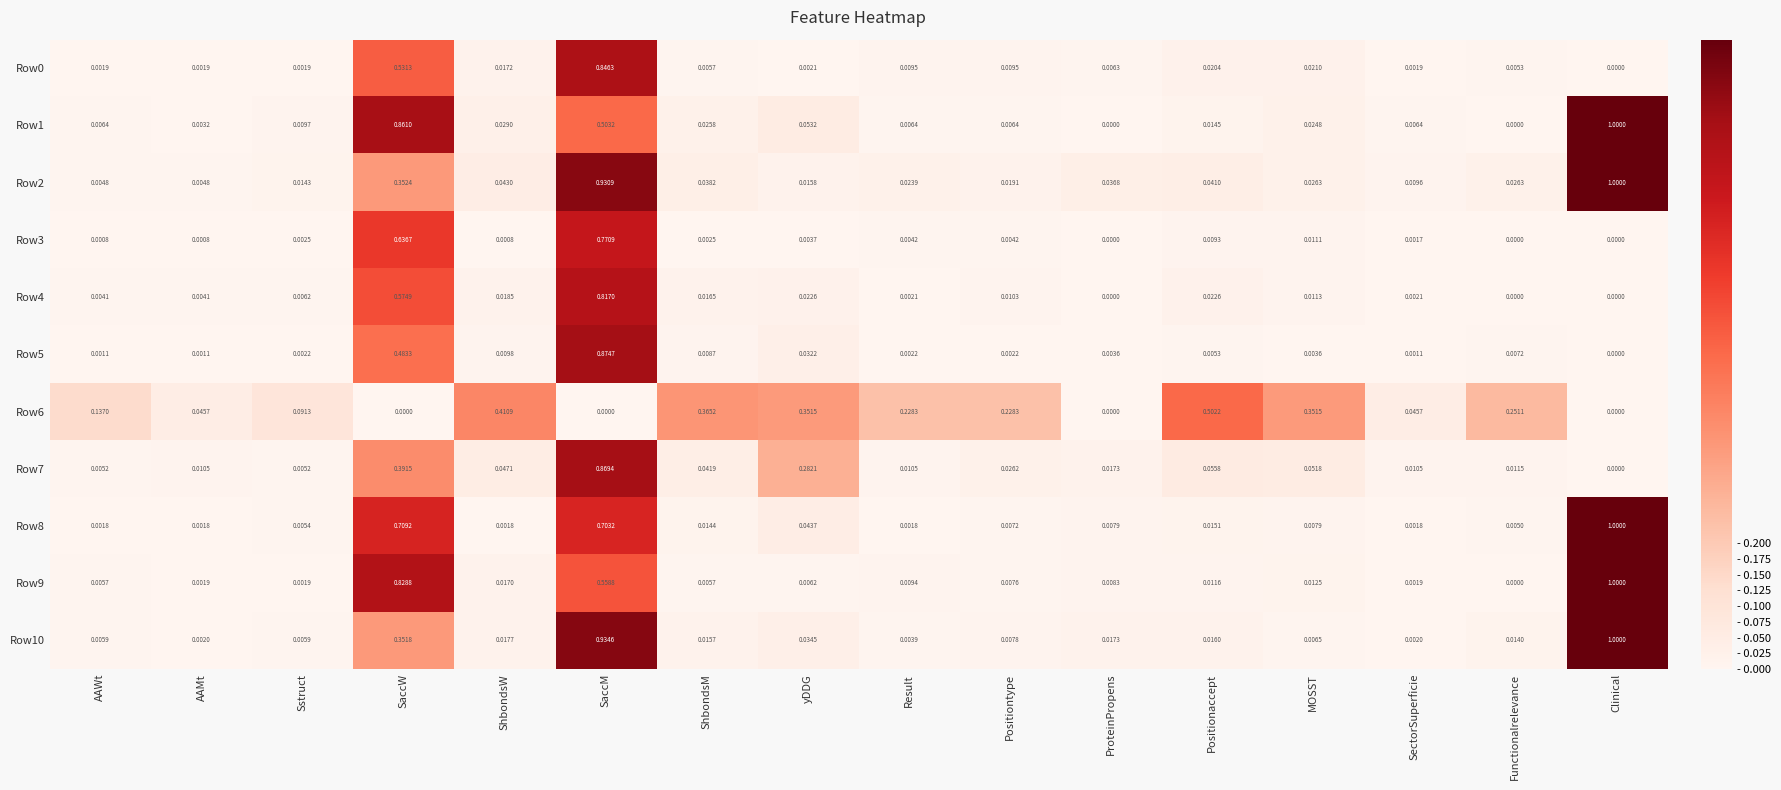

Which category has the highest value across all series?

Clinical